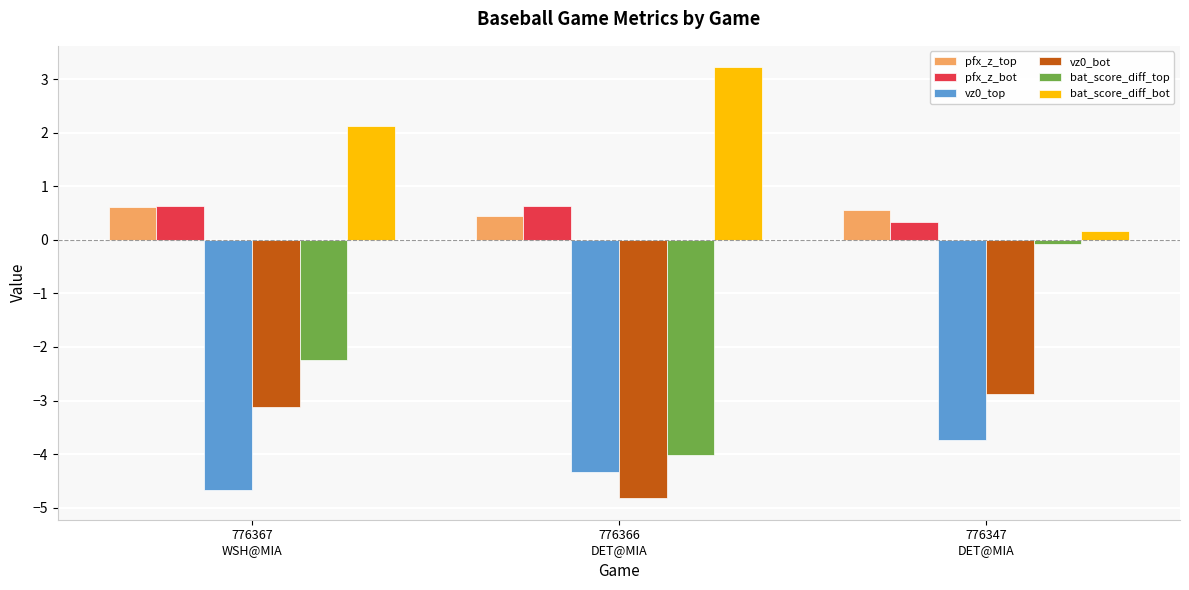

Which series has the largest range (max minus min)?

bat_score_diff_top